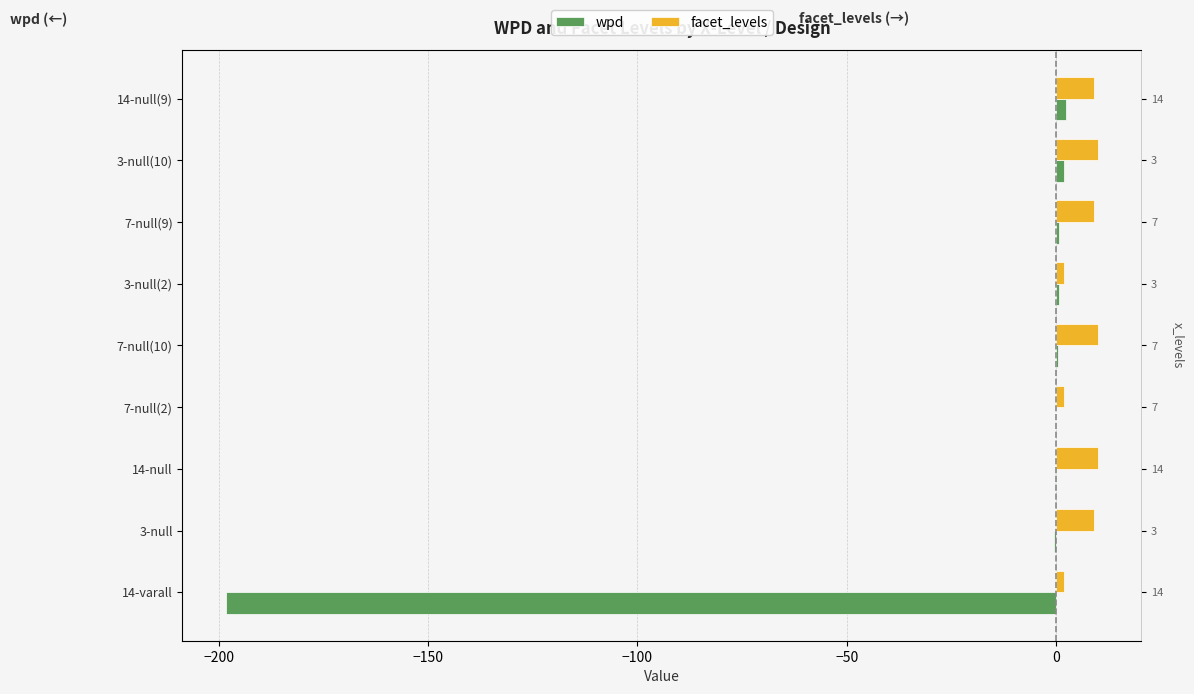

True or false: wpd has a value of 0.2 at 7-null(10).

False